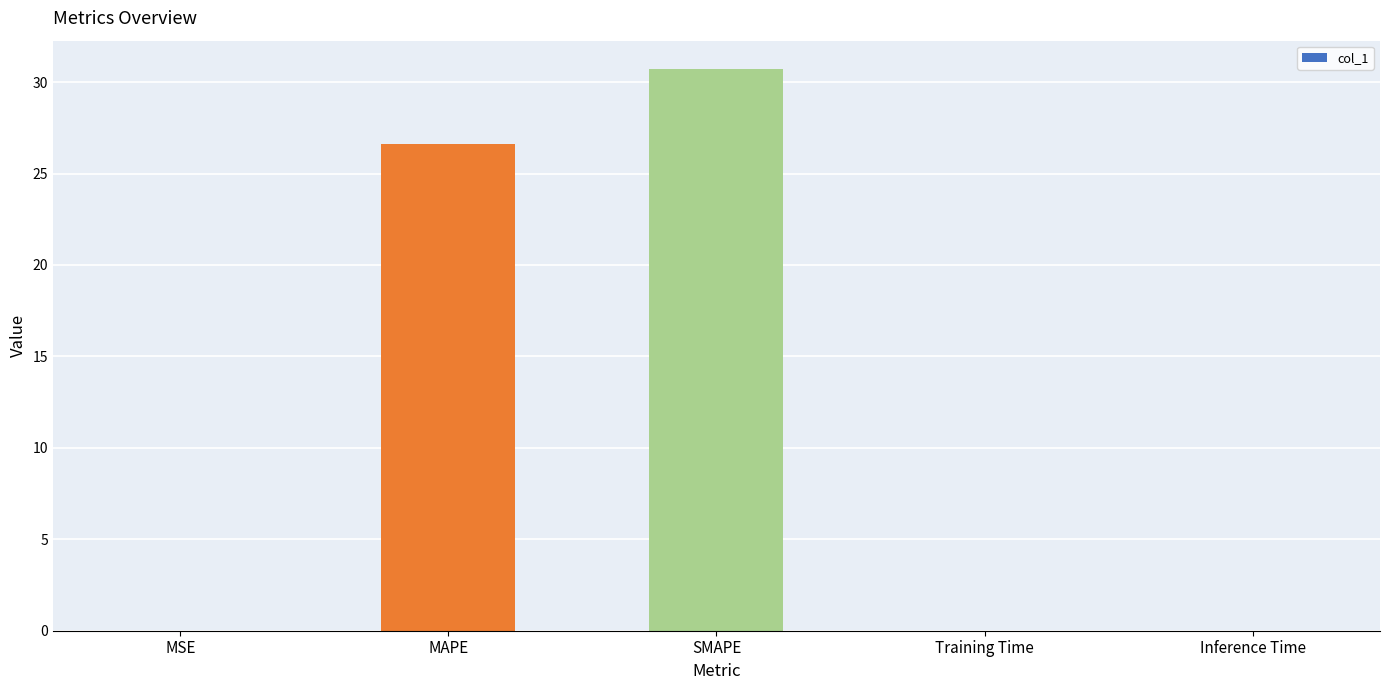

Count the number of categories in the chart.

5